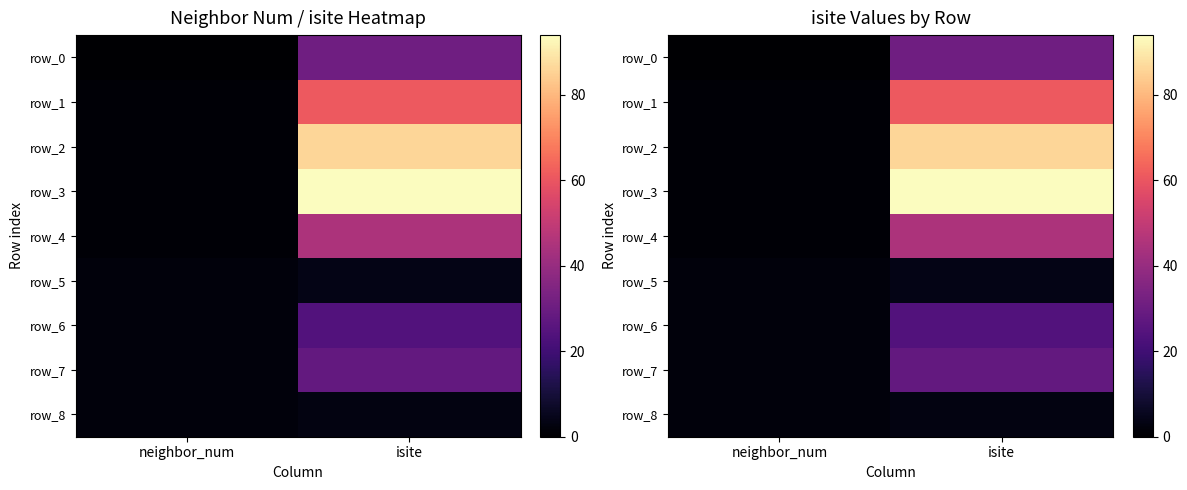

True or false: row_8 has a value of 2 at neighbor_num.

True